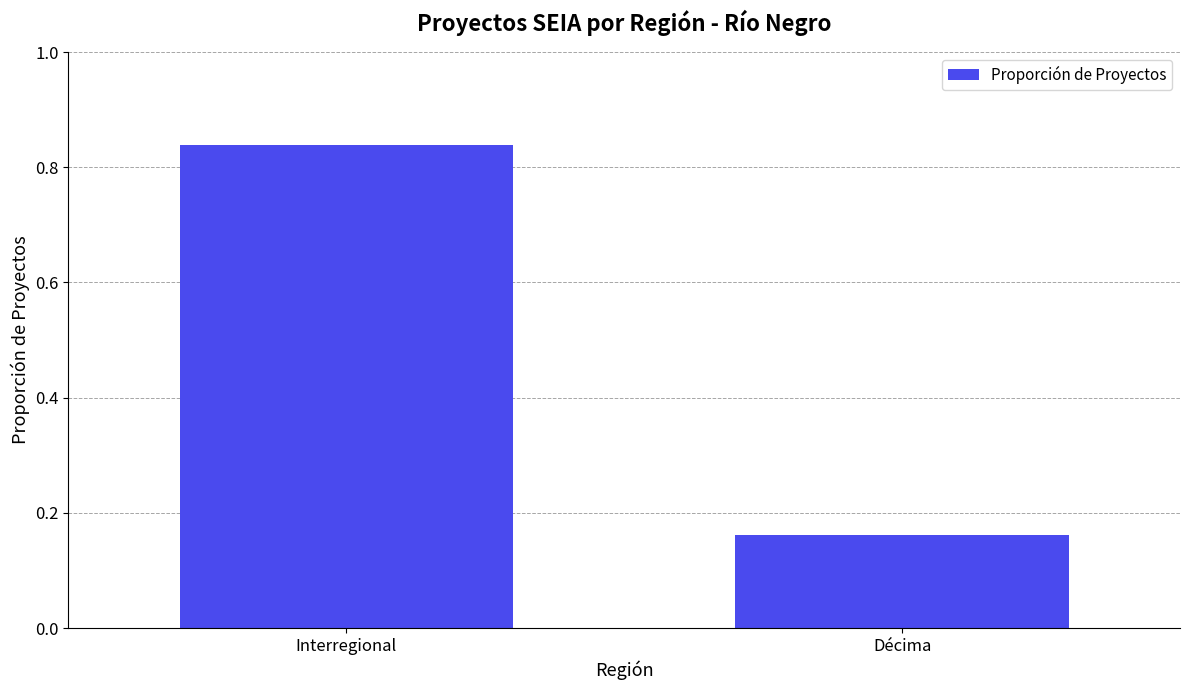

What is the difference between the values at Interregional and Décima?

0.7